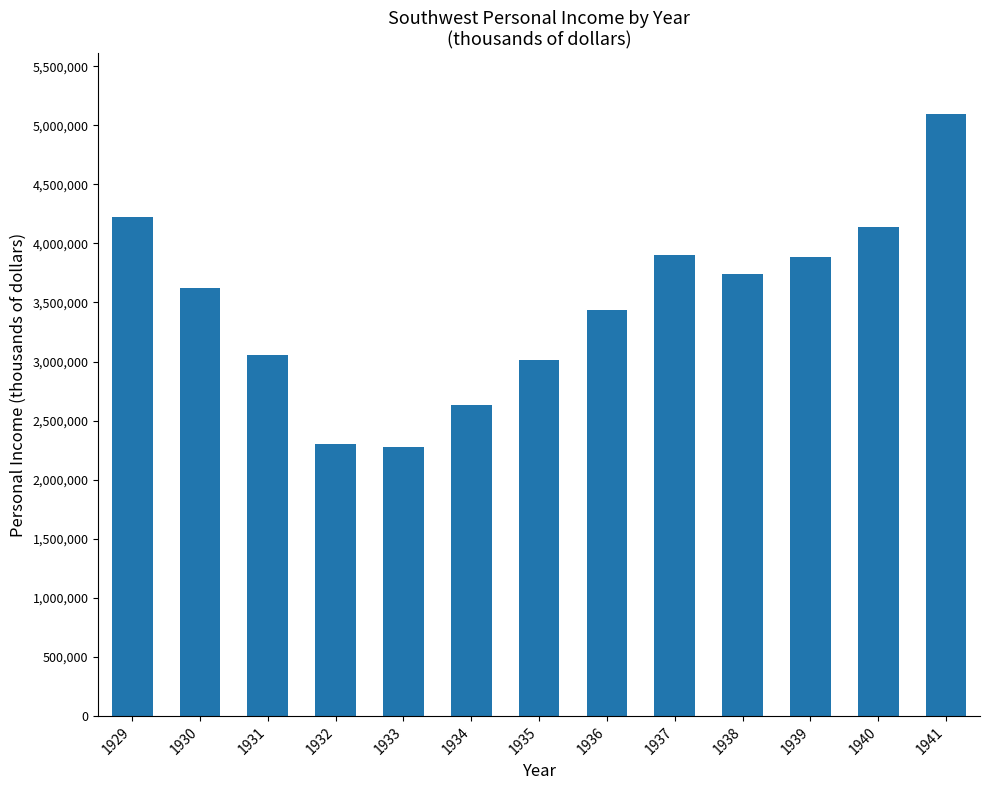

The chart shows a value of 3743868 at 1938. True or false?

True